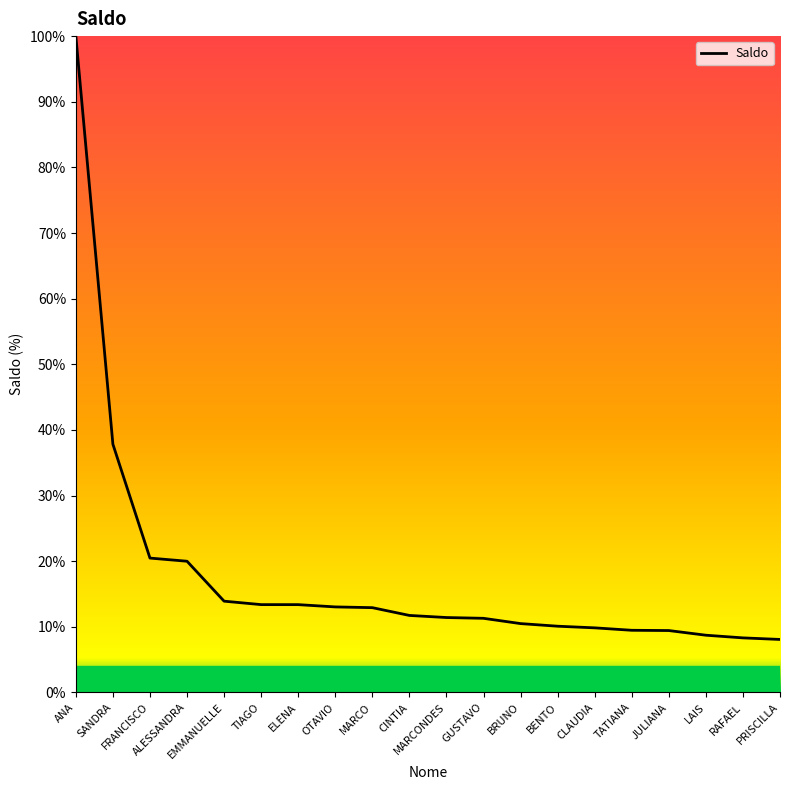

What is the difference between the maximum and minimum values?

91.9